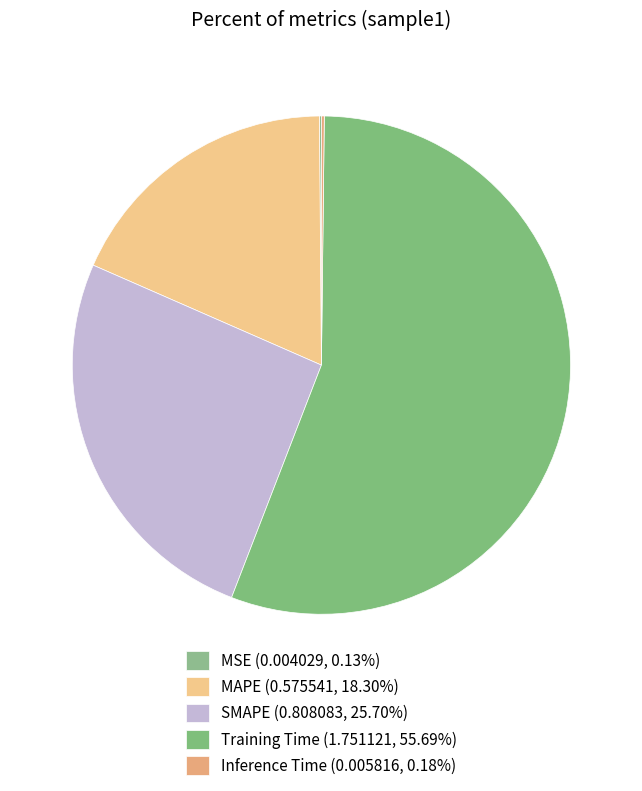

True or false: Training Time accounts for 50% of the total.

False